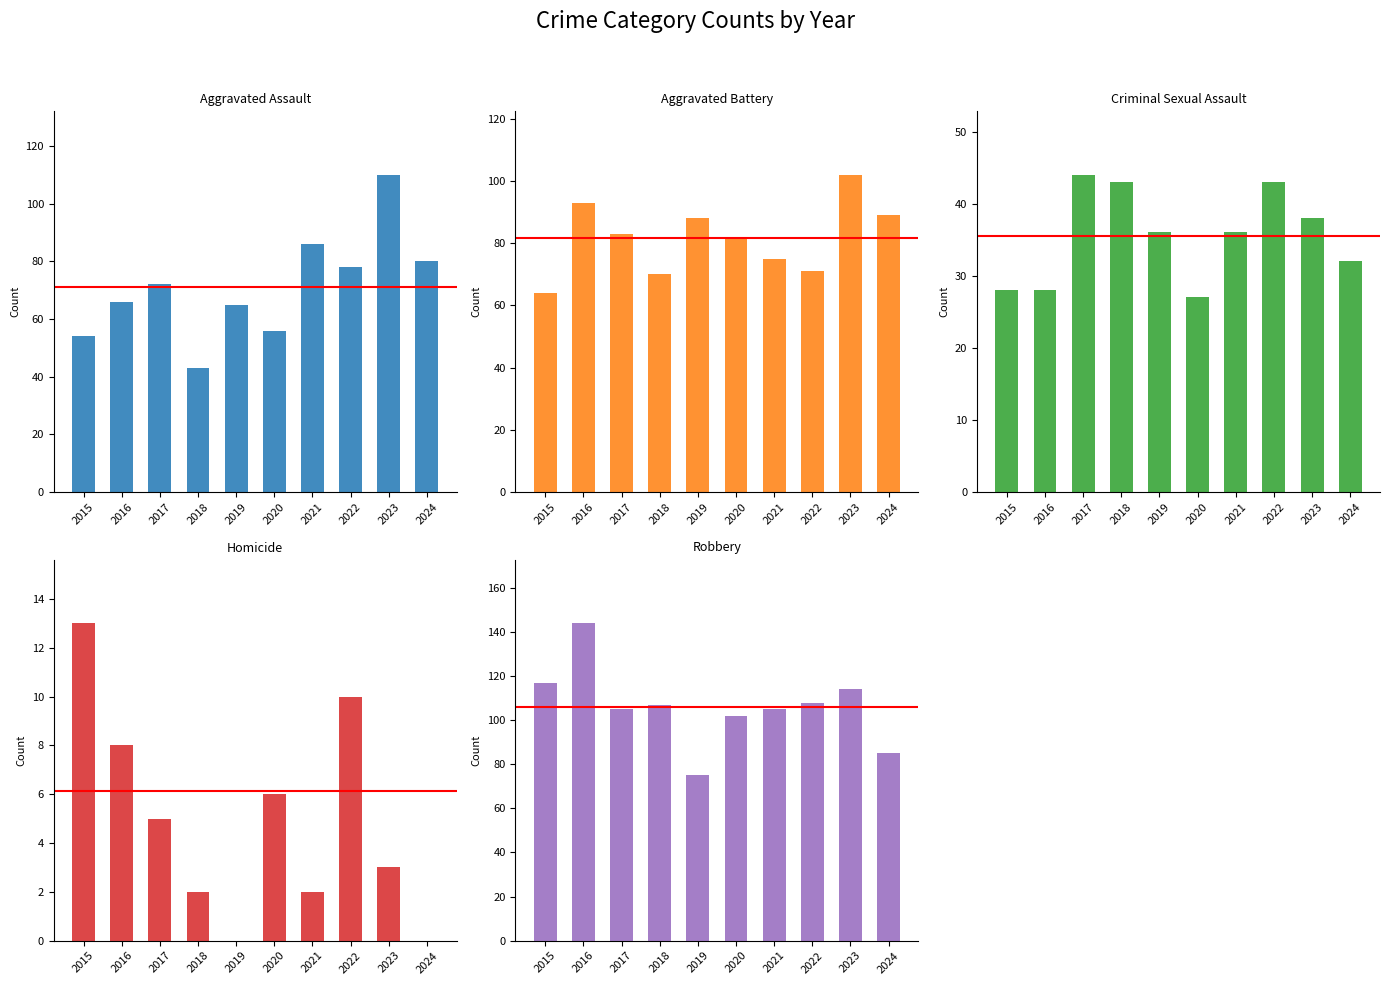

The Aggravated Assault series shows 20 at 2017. True or false?

False